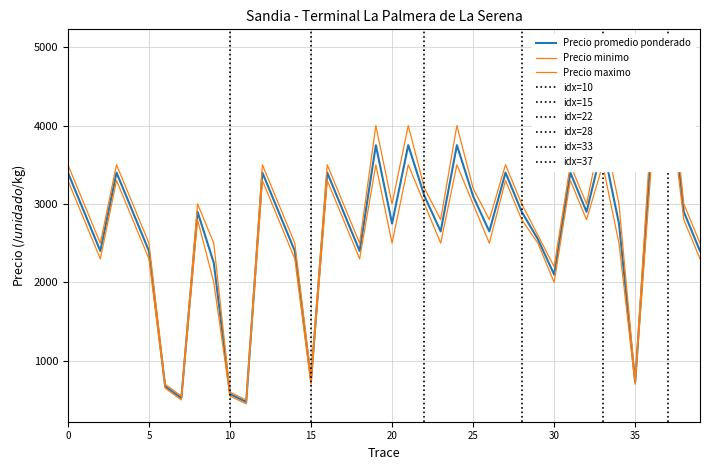

What is the average value of the Precio minimo series?

2544